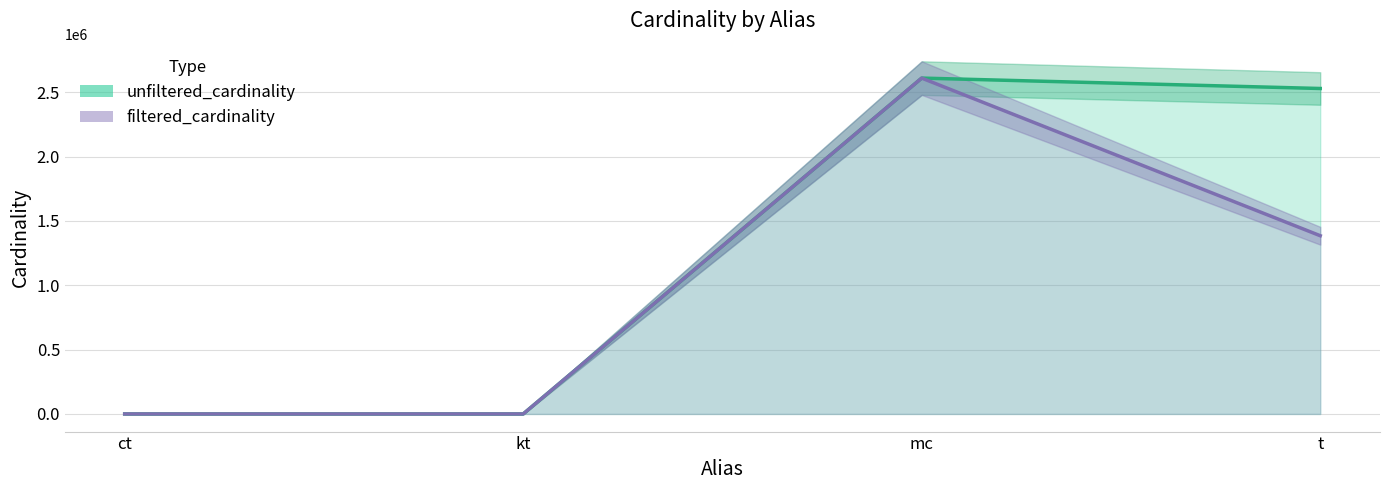

True or false: filtered_cardinality has a value of 3536067 at mc.

False